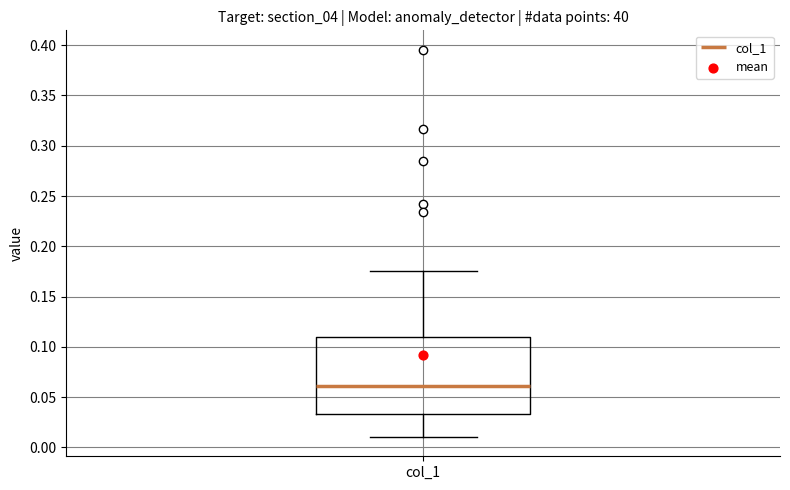

Where does the upper whisker of the box for col_1 end on the y-axis? The values are not printed on the chart, so give them approximately, as read against the axis.

0.175